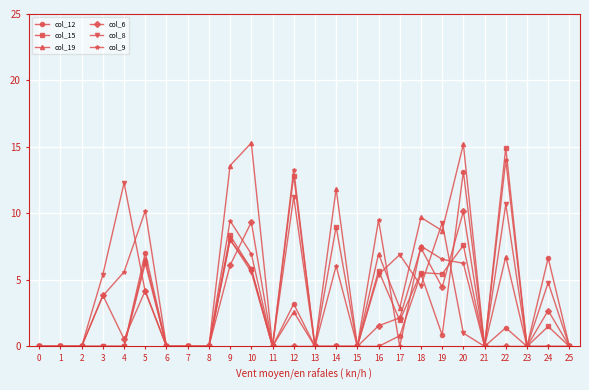

What is the greatest value displayed?

15.3